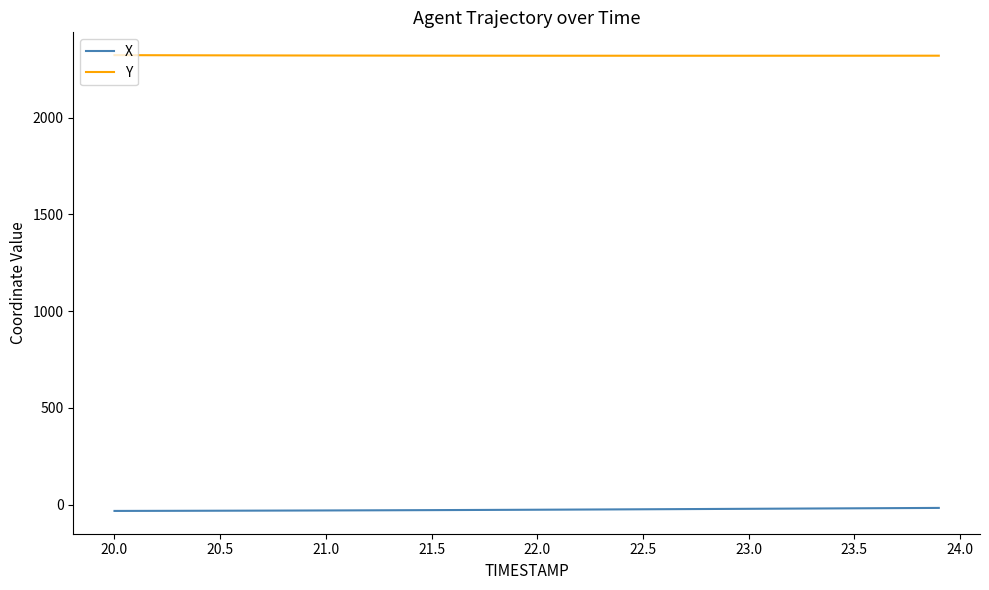

List the series in order of their overall mean, lowest first.

X, Y